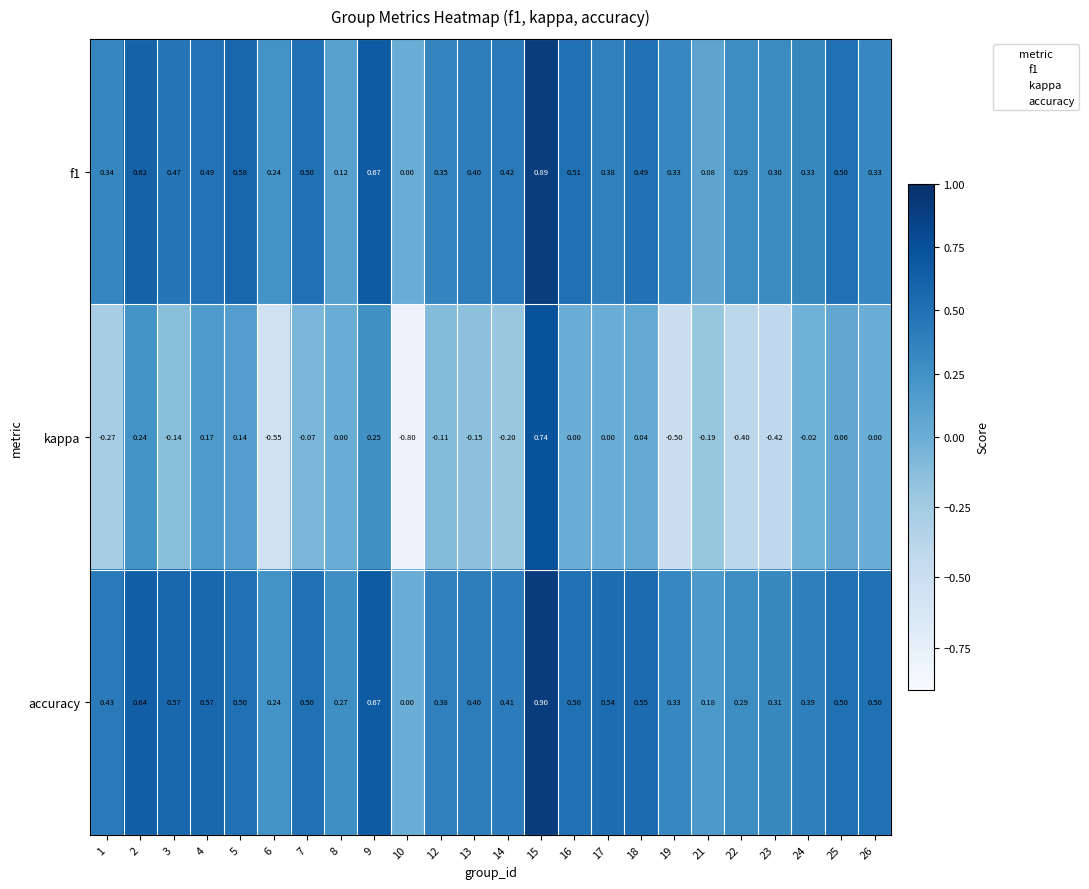

Which series has the largest range (max minus min)?

kappa